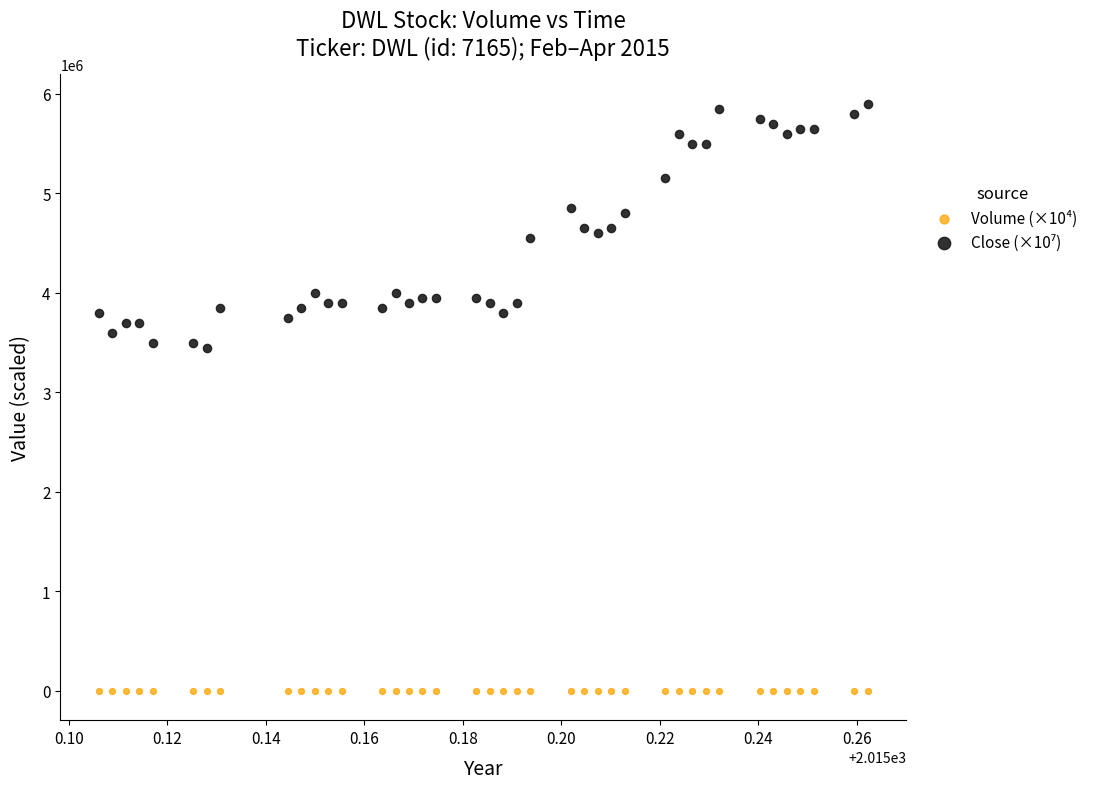

Which series contains the lowest Y value?

Volume (×10⁴)